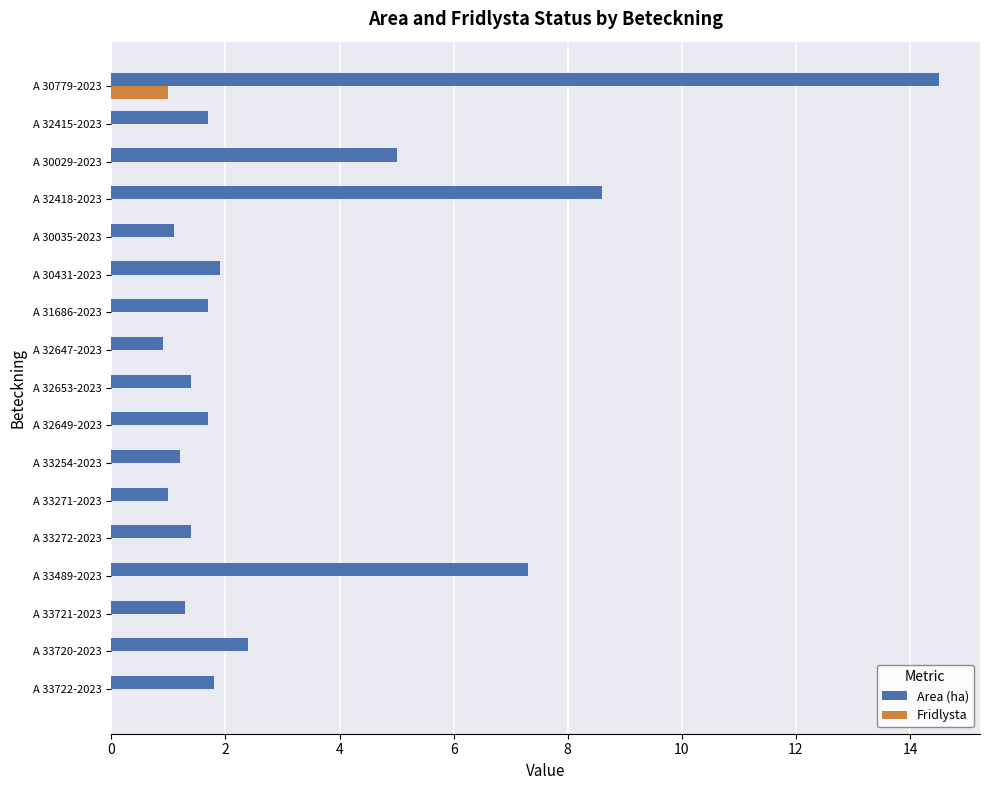

Which series changed the most between A 32418-2023 and A 33722-2023?

Area (ha)